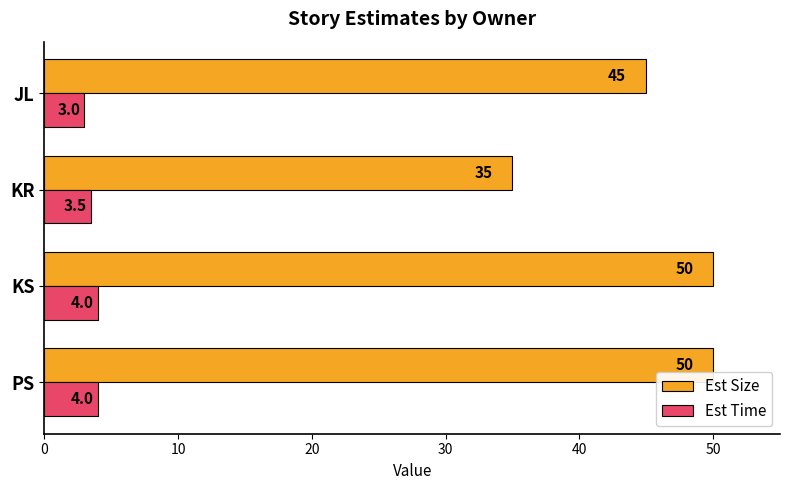

What is the difference between the highest and lowest values at PS?

46.0